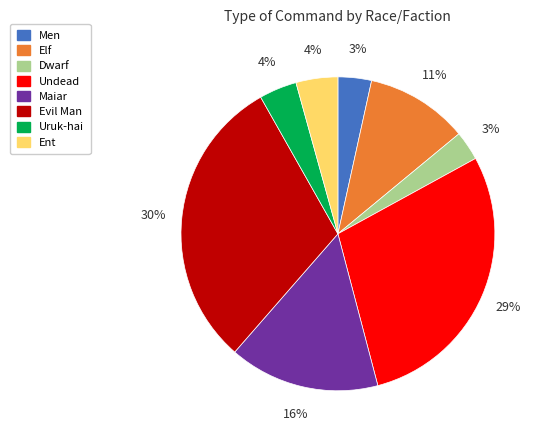

Does Men represent more than half of the total?

No